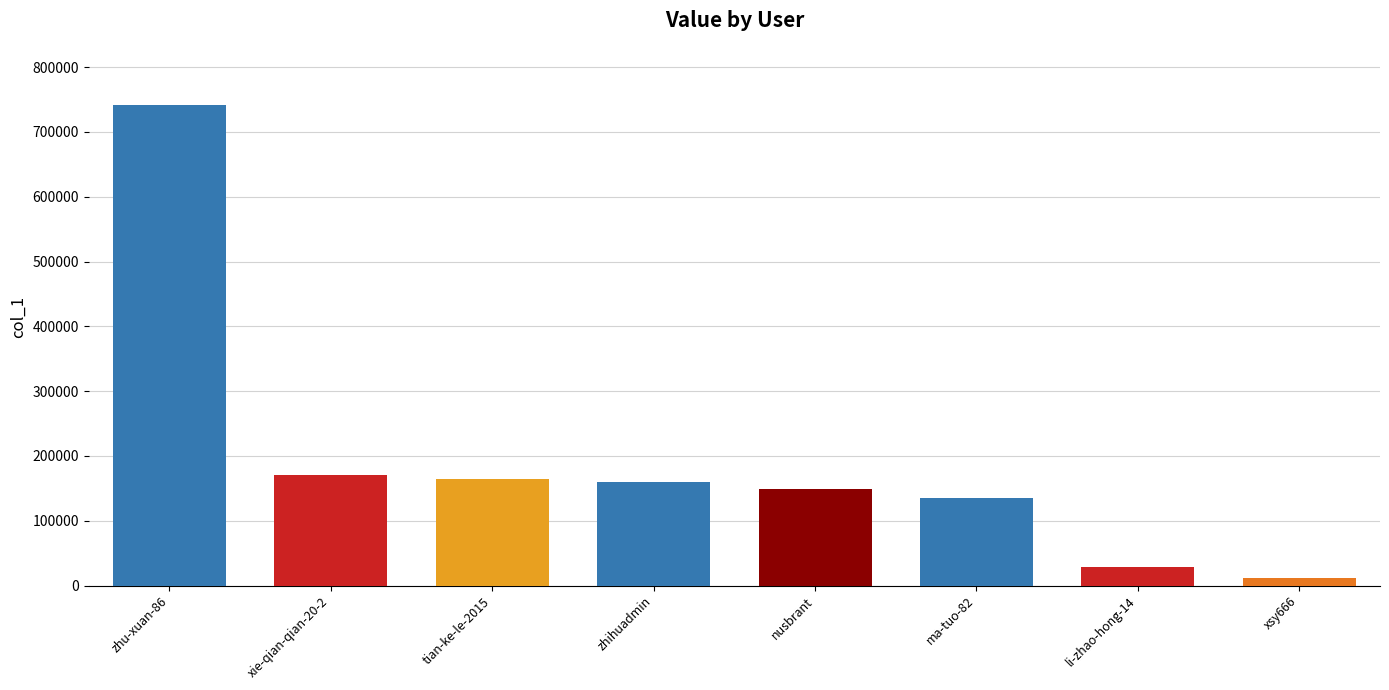

What is the label of the 4th bar from the left?

zhihuadmin